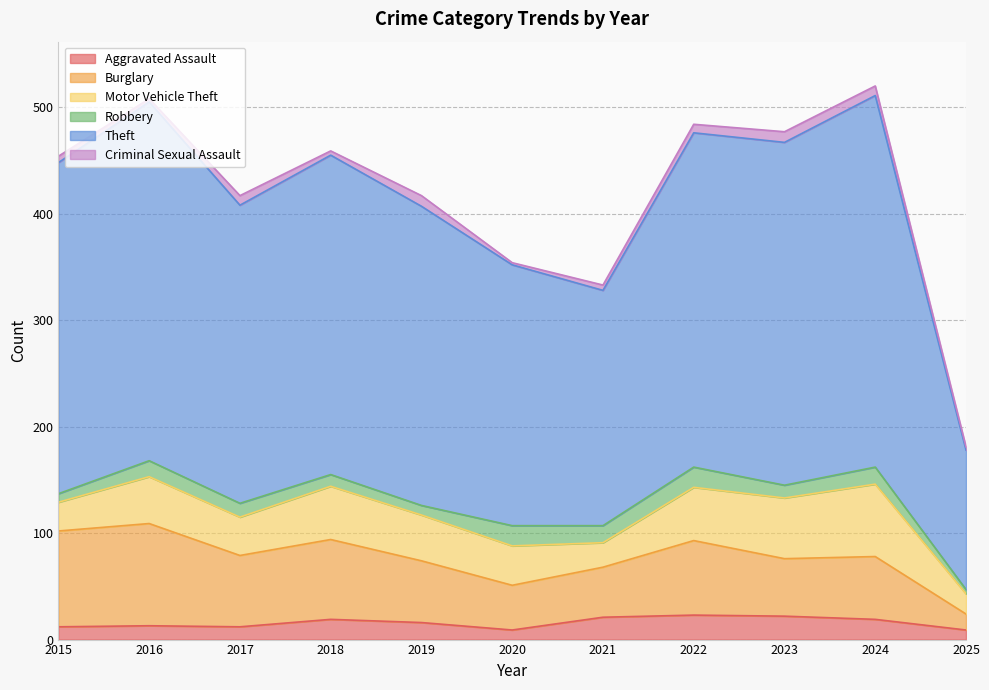

What is the value of the Burglary point at the 6th from the left?

42